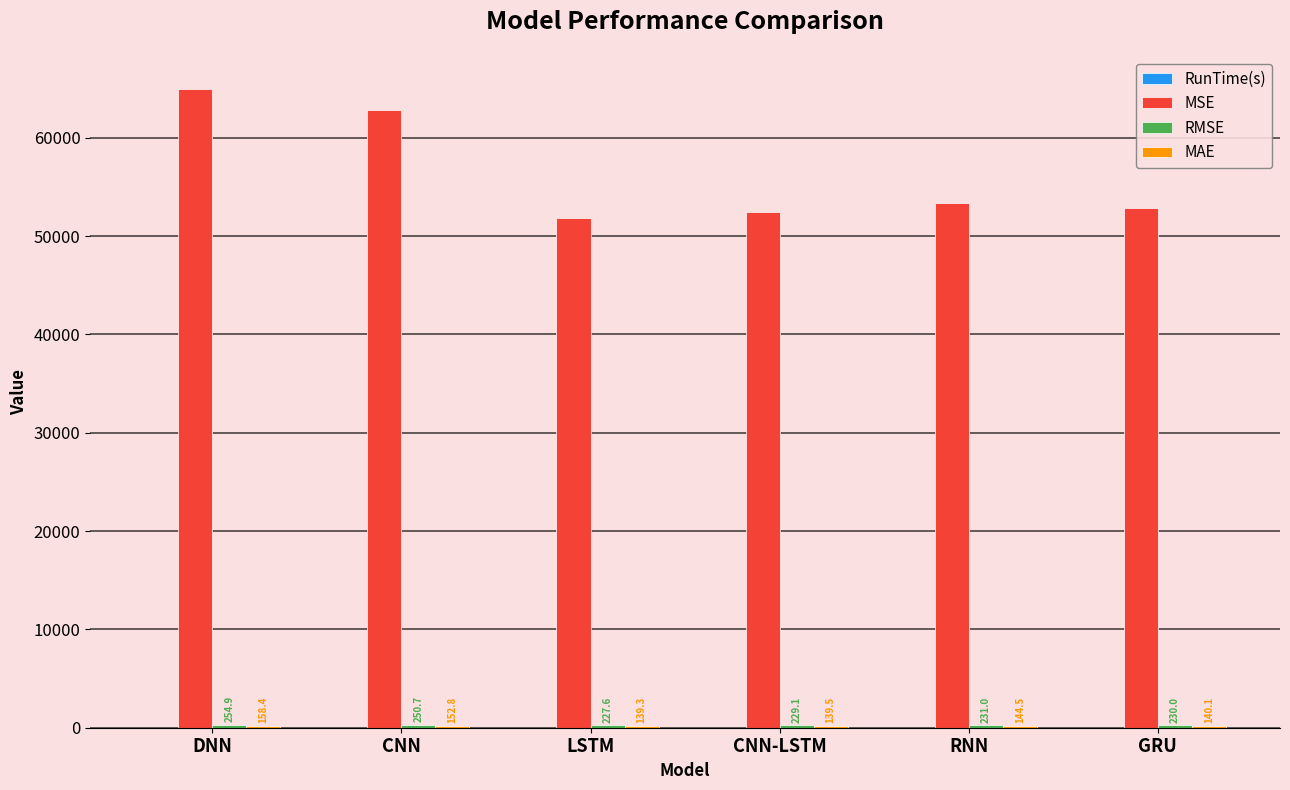

How many groups of bars are there?

6